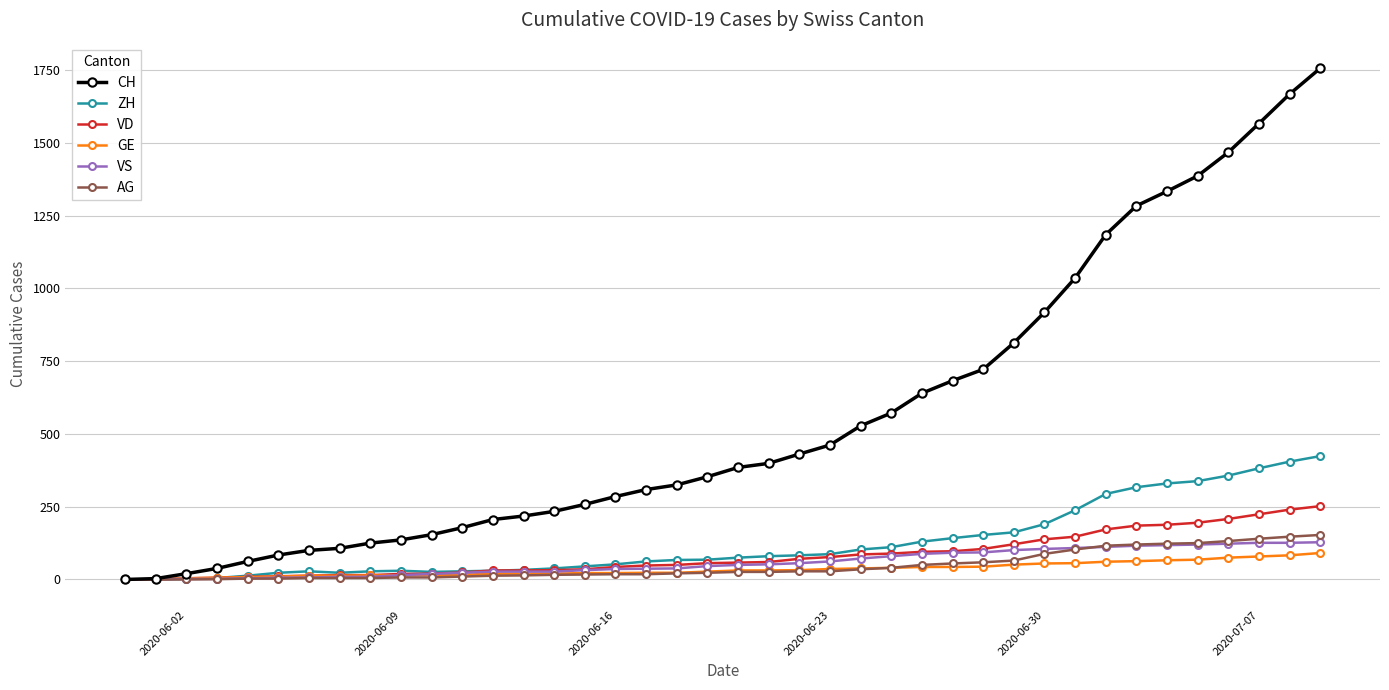

Which series has the largest total across all categories?

CH